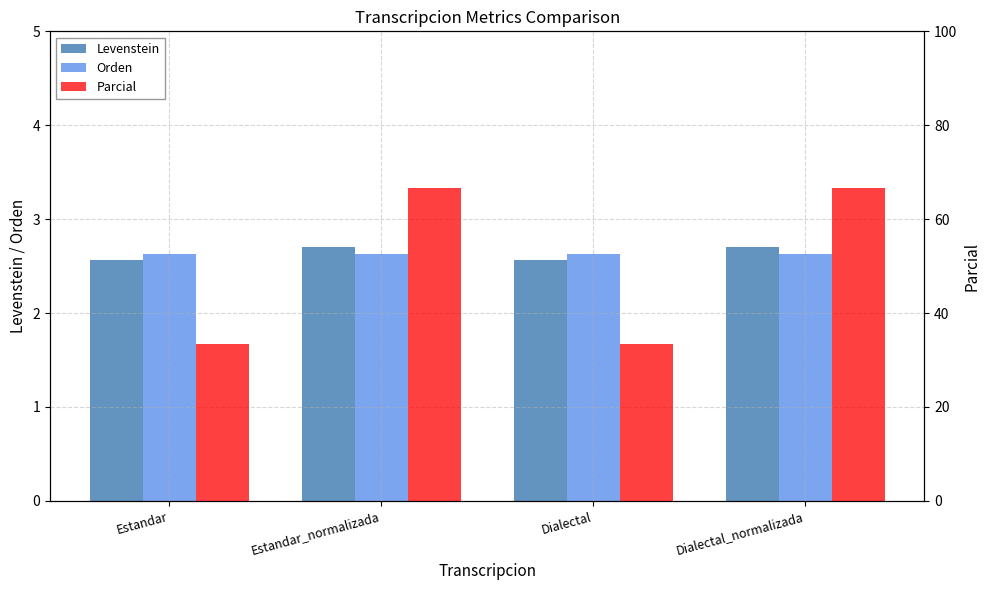

What position from the left is Estandar_normalizada?

2